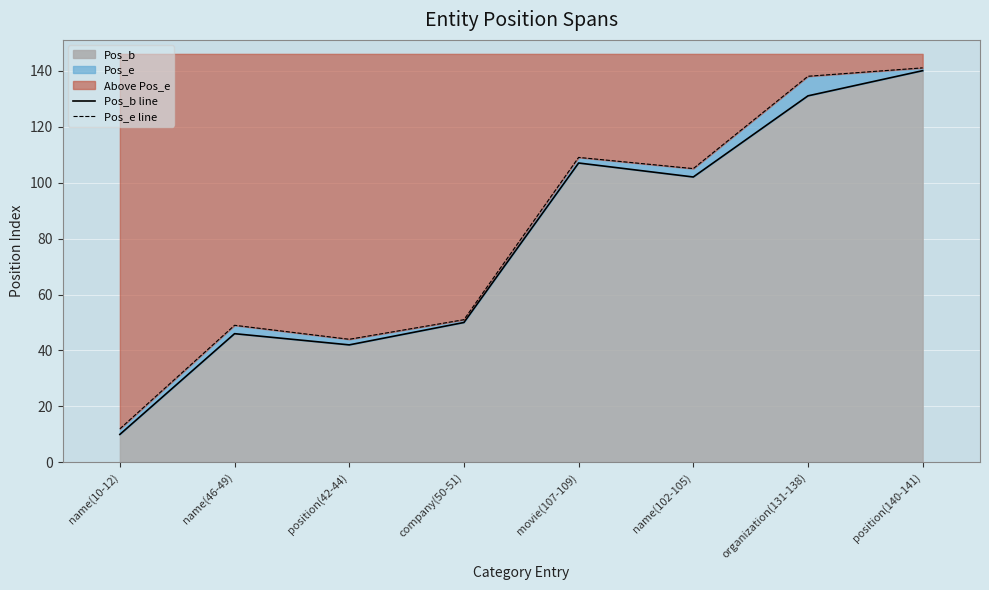

At which category is the sum across all series the highest?

position(140-141)